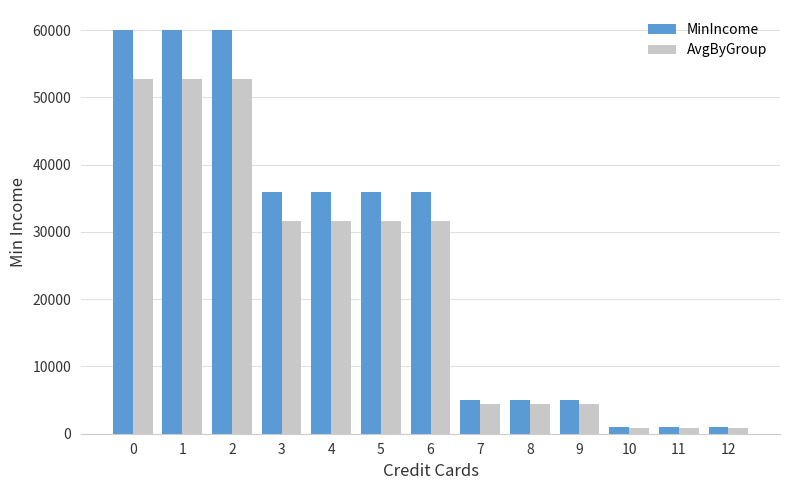

Reading left to right, transcribe all the data shown in this chart.

MinIncome: 0=60000	1=60000	2=60000	3=36000	4=36000	5=36000	6=36000	7=5000	8=5000	9=5000	10=1000	11=1000	12=1000
AvgByGroup: 0=52800	1=52800	2=52800	3=31680	4=31680	5=31680	6=31680	7=4400	8=4400	9=4400	10=880	11=880	12=880